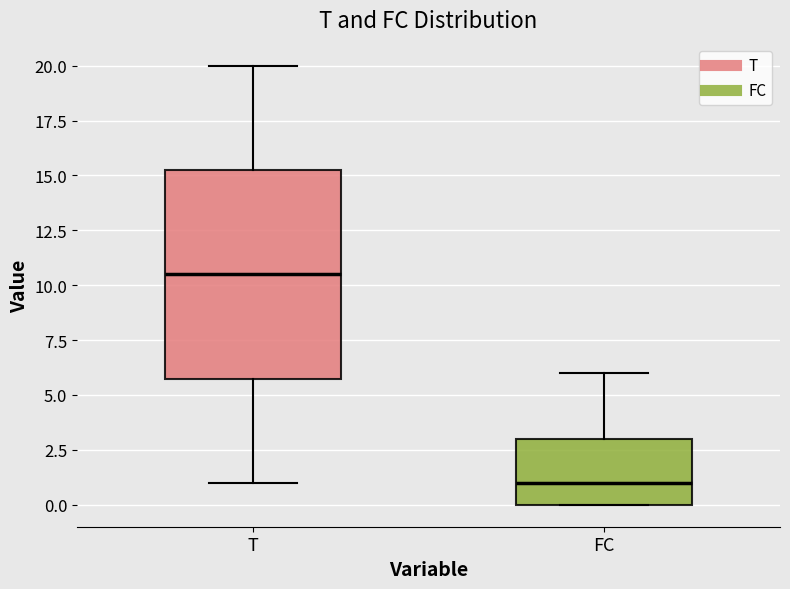

Reading left to right, read every box against the y-axis: the position of its median line, the range the box covers, and the ends of its whiskers. The values are not printed on the chart, so give them approximately, as read against the axis.

T: median 10.5, box 6.0 to 15.5, whiskers 1.0 to 20.0
FC: median 1.0, box 0.0 to 3.0, whiskers 0.0 to 6.0